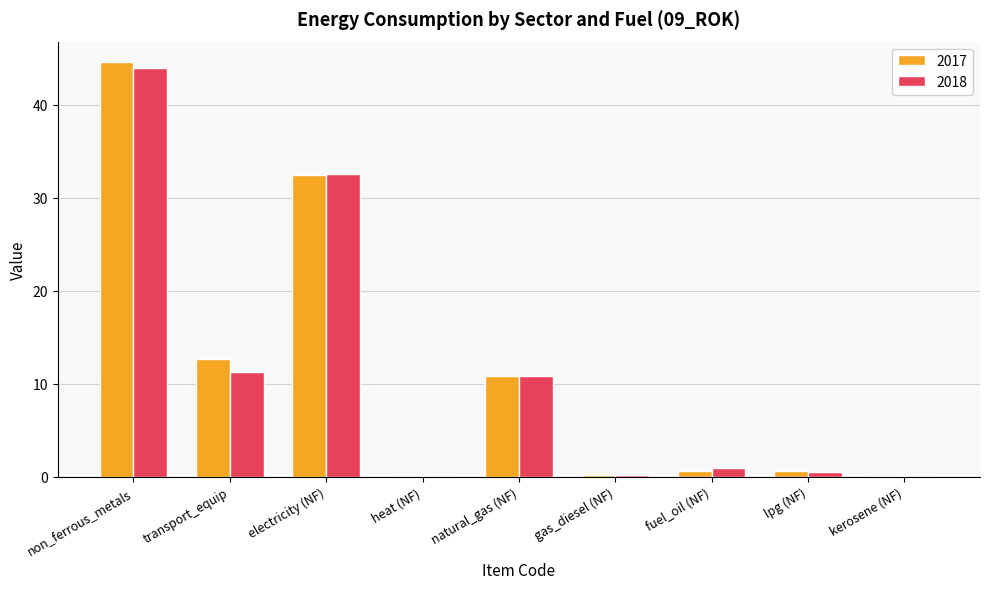

Are the bars horizontal?

No